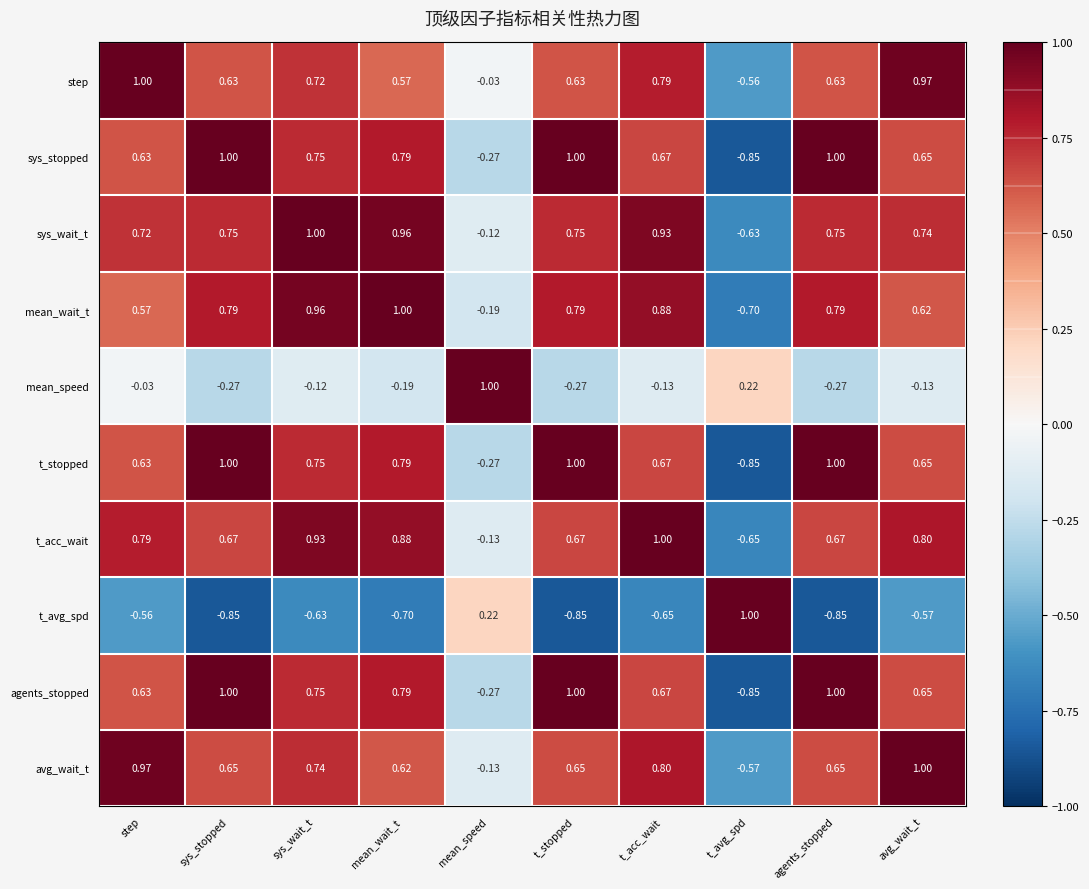

Which category has the highest value in the mean_wait_t series?

mean_wait_t